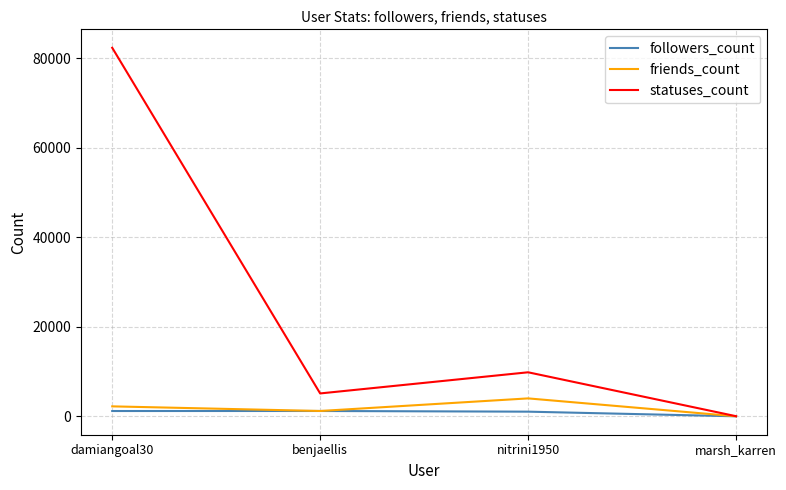

What is the greatest value displayed?

82331